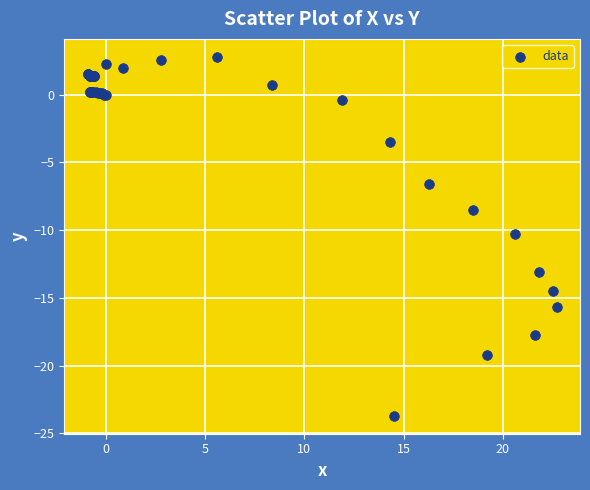

What Y value in the scatter plot is closest to -10?

-10.3